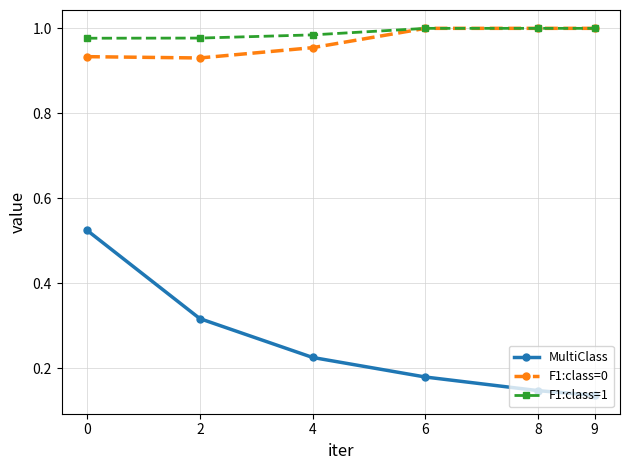

What is the spread (max minus min) of values at 2?

0.7